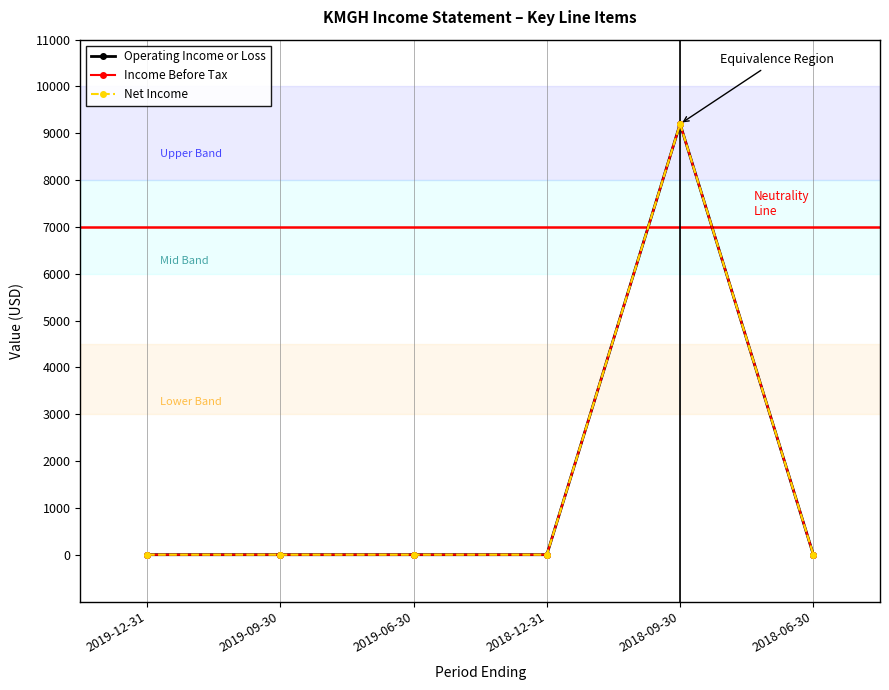

What are all the series names shown in the legend?

Operating Income or Loss, Income Before Tax, Net Income